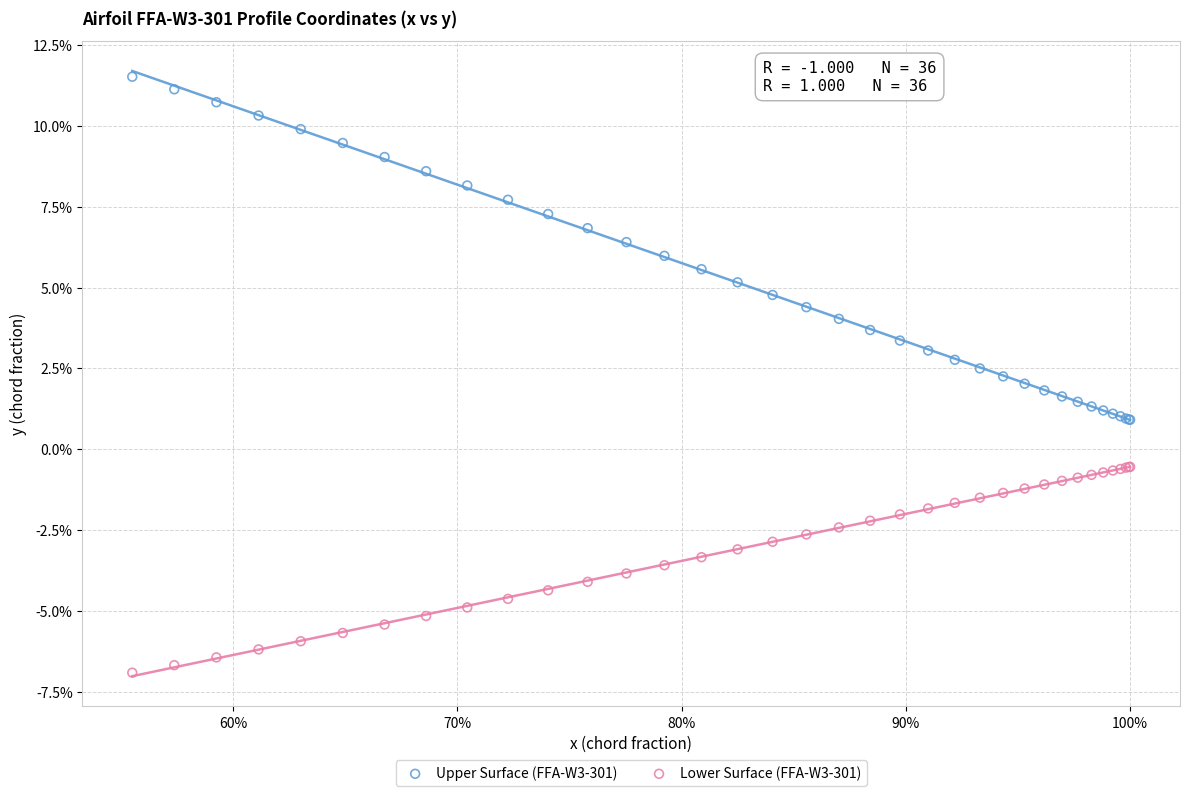

What are all the series names shown in the legend?

Upper Surface (FFA-W3-301), Lower Surface (FFA-W3-301)